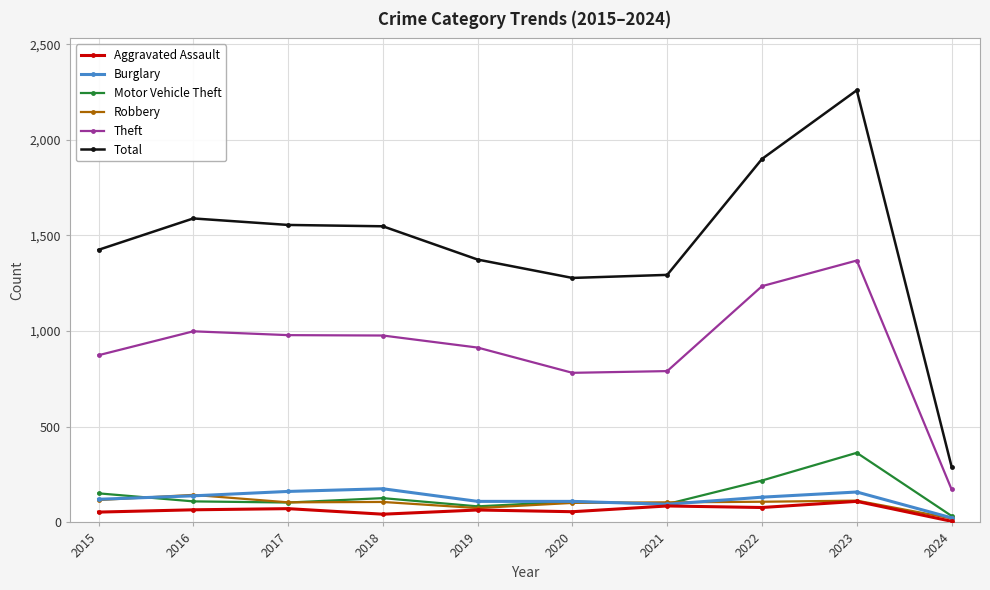

True or false: Burglary and Theft cross at least once.

False